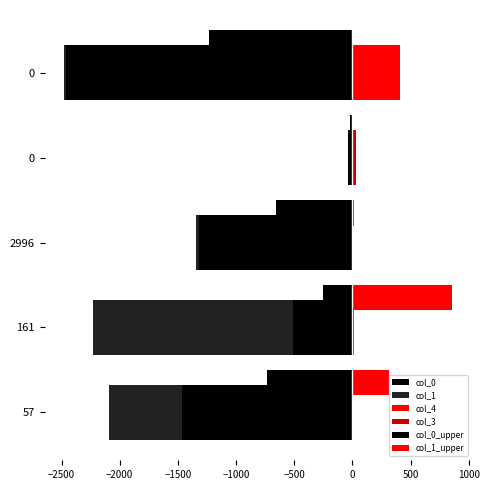

What is the value of the col_0_upper bar at the 5th from the left?

-1233.0